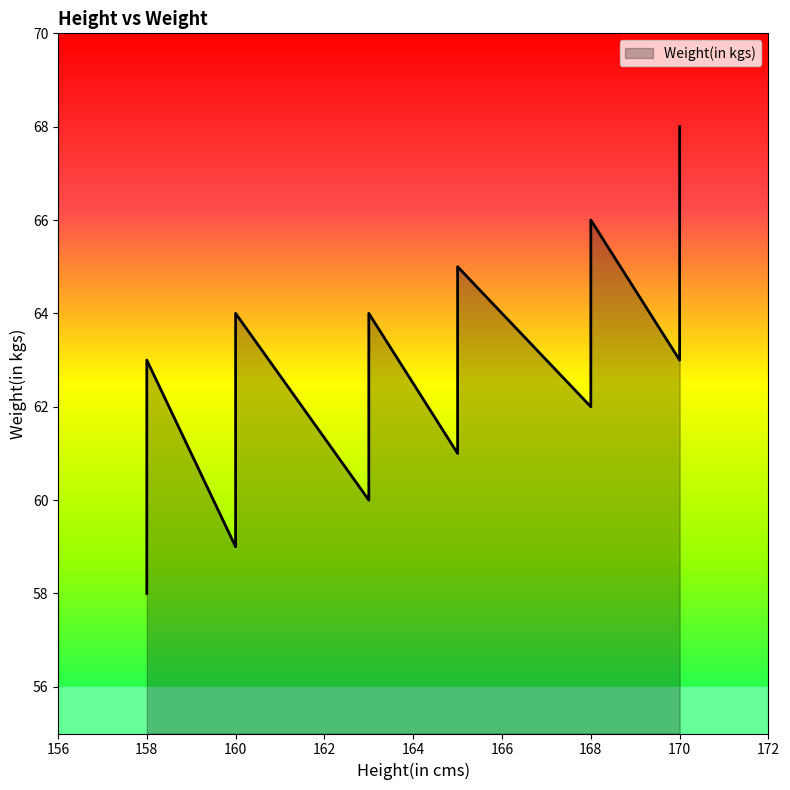

The value at 165 is 28. True or false?

False